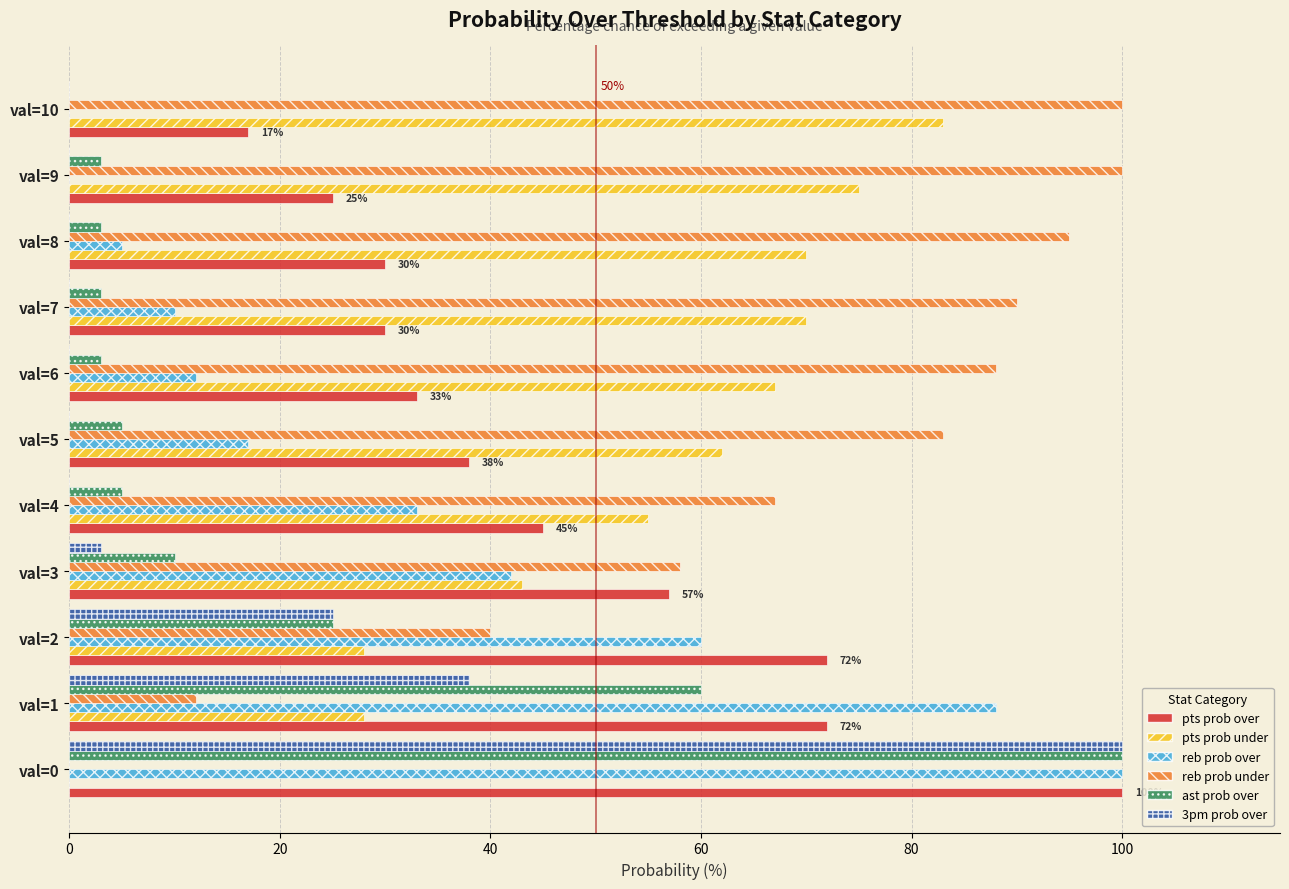

What is the maximum value for reb prob over?

100